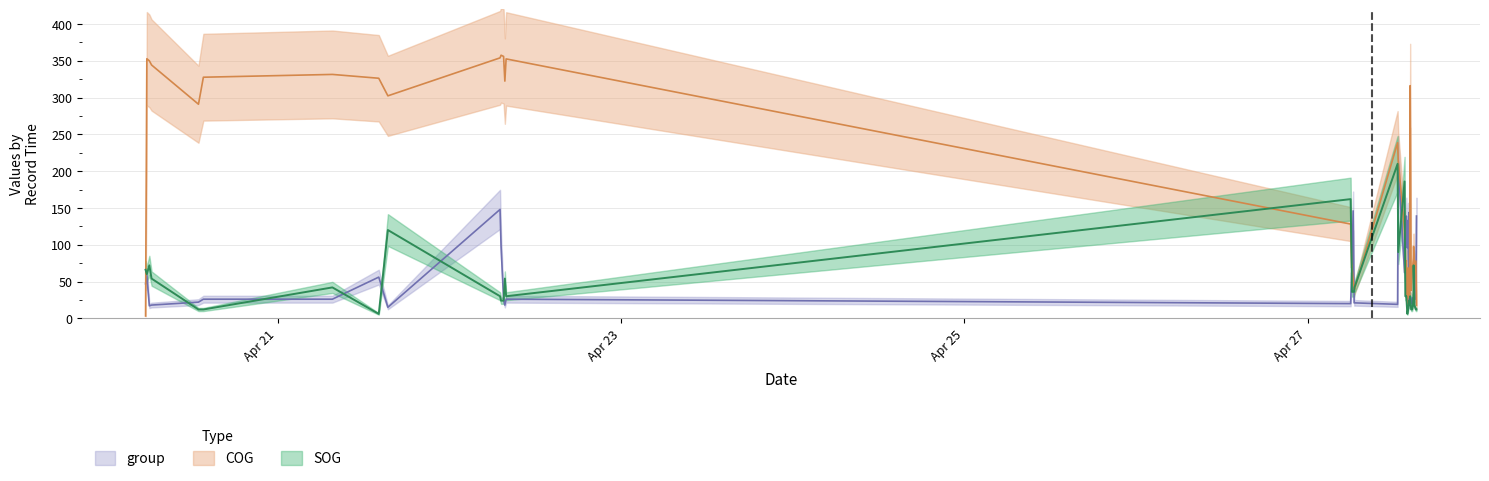

Reading right to left, what are all the values shown in this chart?

SOG: 12.0	12.0	18.0	72.0	36.0	18.0	12.0	12.0	30.0	18.0	24.0	18.0	12.0	6.0	30.0	30.0	30.0	186.0	90.0	210.0	42.0	36.0	36.0	36.0	66.0	162.0	30.0	54.0	24.0	24.0	30.0	120.0	6.0	42.0	12.0	12.0	54.0	72.0	60.0	66.0
COG: 17.8	78.0	61.2	97.7	81.3	74.1	63.5	38.0	316.2	27.3	56.3	54.3	68.4	20.6	78.3	72.5	64.1	120.7	214.3	238.7	39.3	42.3	51.8	72.2	68.5	128.1	352.6	322.4	356.0	357.6	354.0	302.4	326.3	331.5	327.7	291.0	344.3	350.0	352.8	3.2
group: 139.0	26.0	28.0	24.0	26.0	20.0	28.0	20.0	26.0	19.0	144.0	17.0	133.0	96.0	139.0	98.0	97.0	62.0	210.0	19.0	21.0	21.0	146.0	60.0	62.0	20.0	26.0	18.0	26.0	98.0	148.0	15.0	56.0	26.0	26.0	22.0	18.0	17.0	58.0	47.0